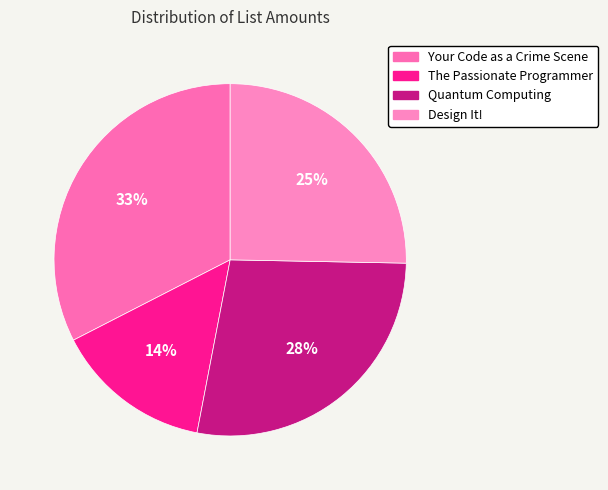

The Your Code as a Crime Scene slice represents 21% of the pie. True or false?

False